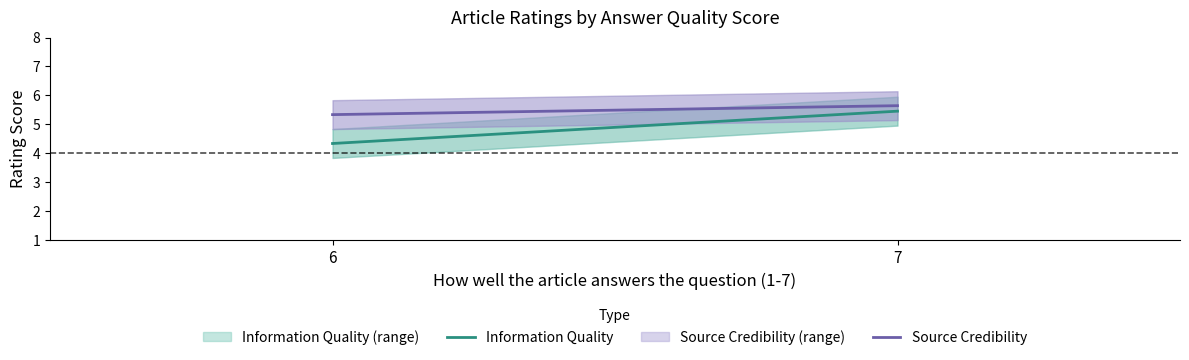

What are all the series names shown in the legend?

Information Quality, Source Credibility